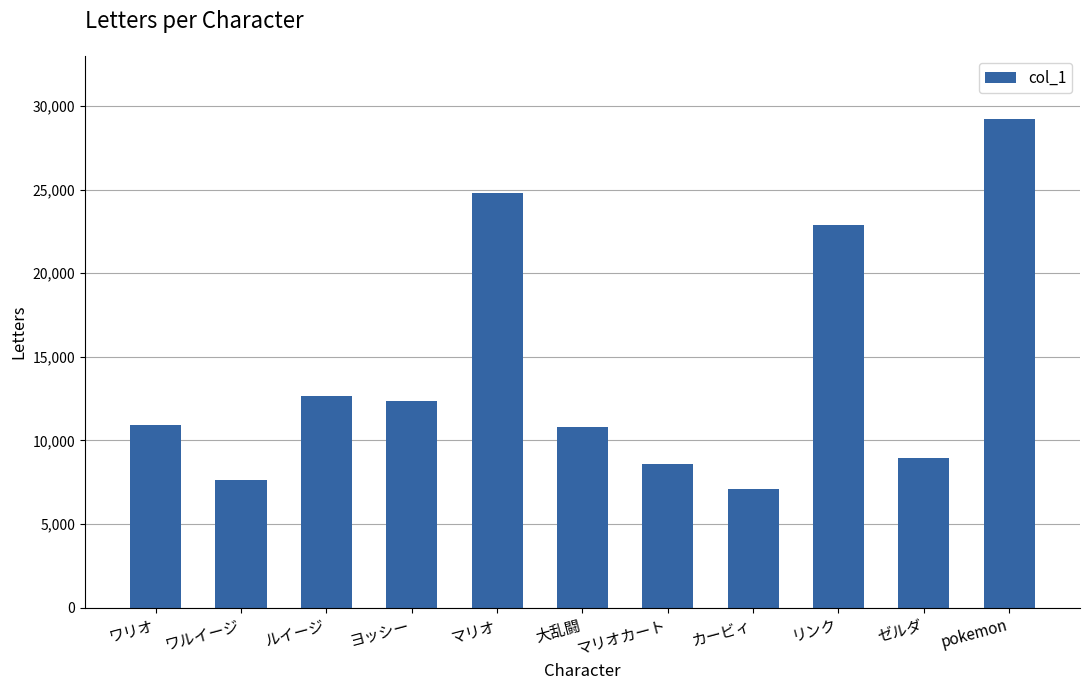

The value at ヨッシー is 16757. True or false?

False